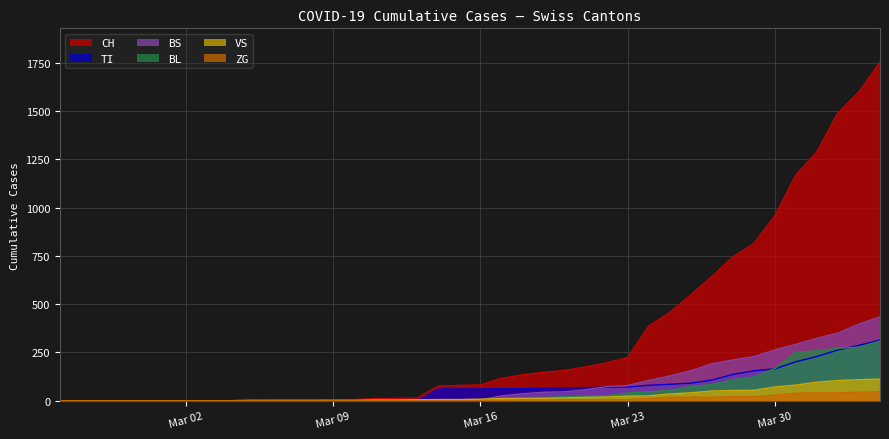

Which series has the largest range (max minus min)?

CH